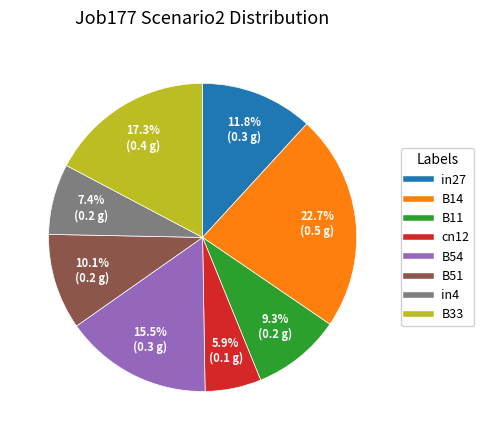

To the nearest percent, what is the average slice percentage?

12%